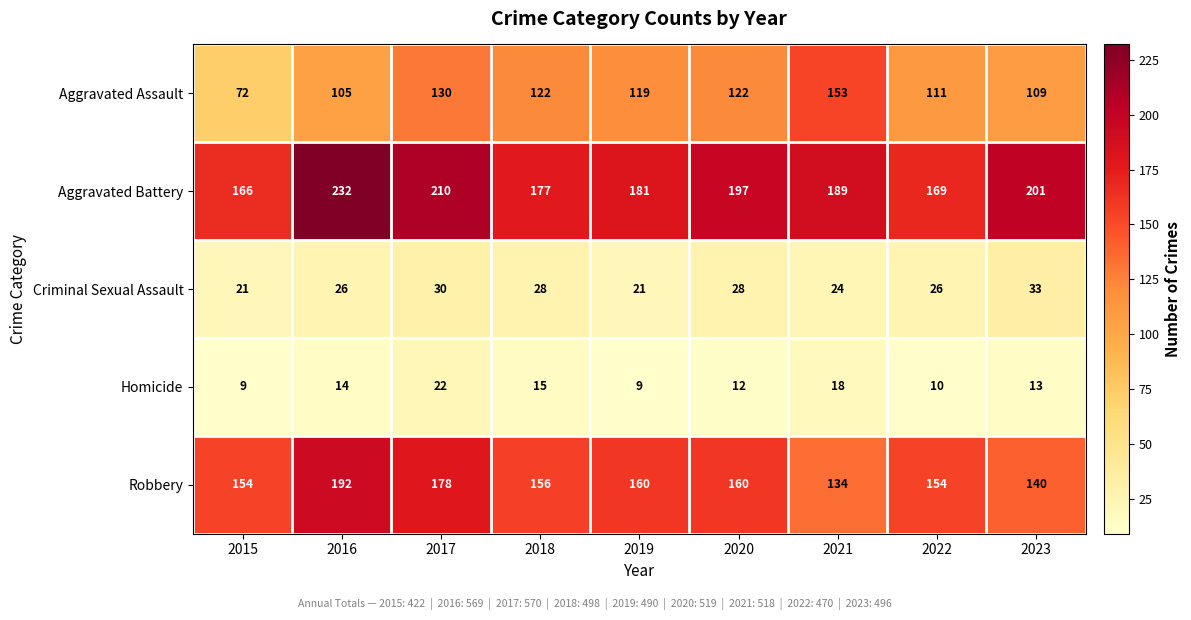

At how many categories does at least one series exceed 115?

9